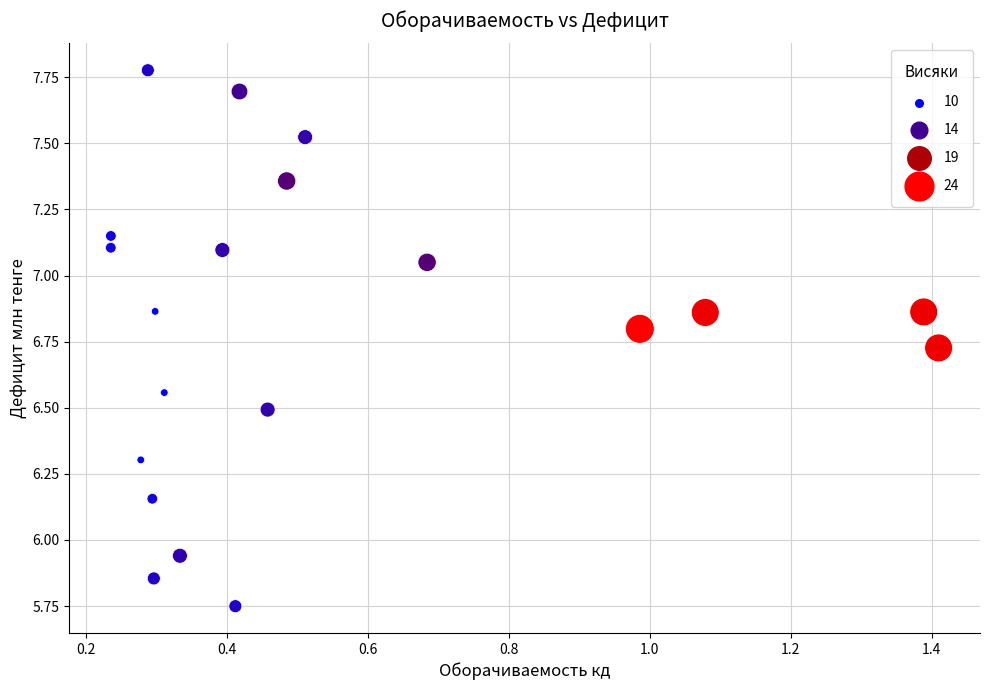

What is the range of Y values (max minus min)?

2.0